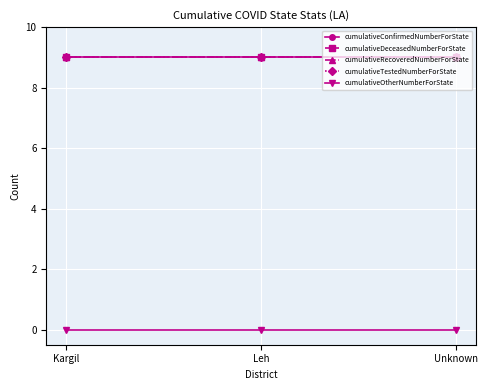

How many categories are shown in the chart?

3